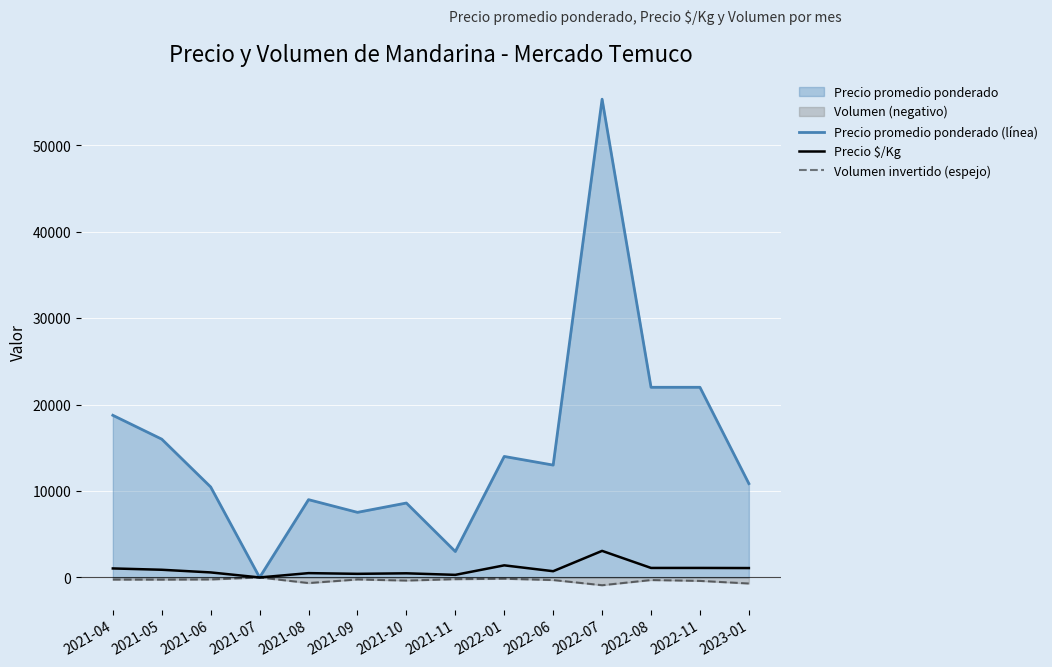

Which has a higher value, 2023-01 or 2022-01?

2022-01